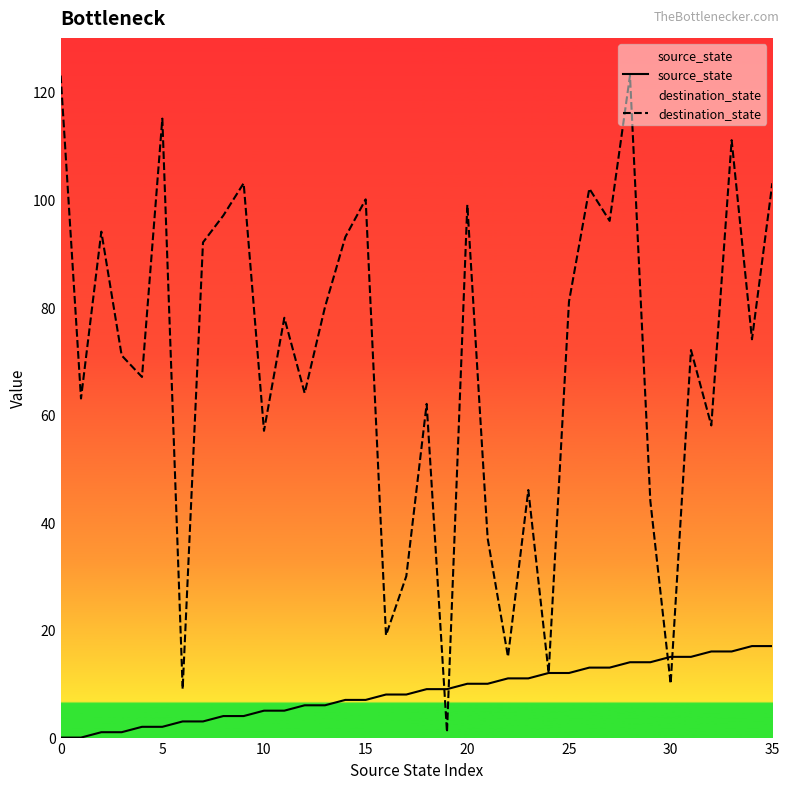

The source_state series shows 6 at 30. True or false?

False